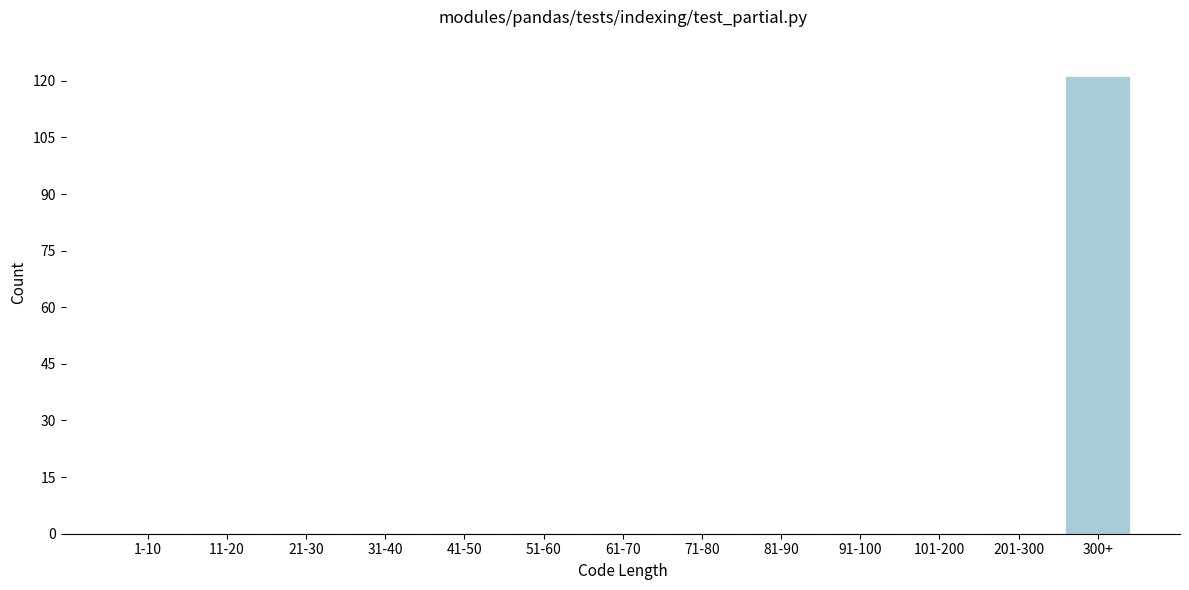

Reading left to right, transcribe all the data shown in this chart.

1-10=0	11-20=0	21-30=0	31-40=0	41-50=0	51-60=0	61-70=0	71-80=0	81-90=0	91-100=0	101-200=0	201-300=0	300+=121